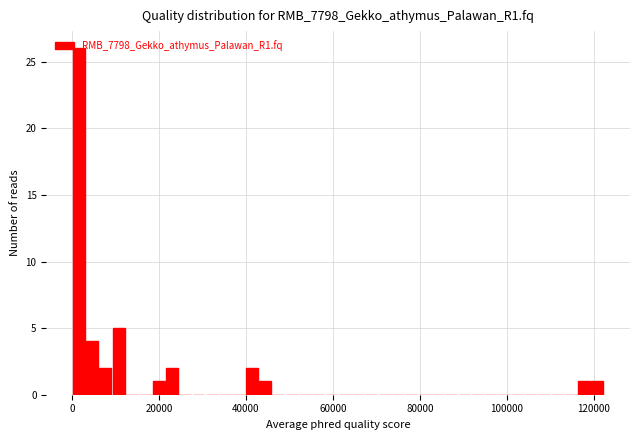

Read against the x-axis, roughly where is the centre of the tallest bar?

2000